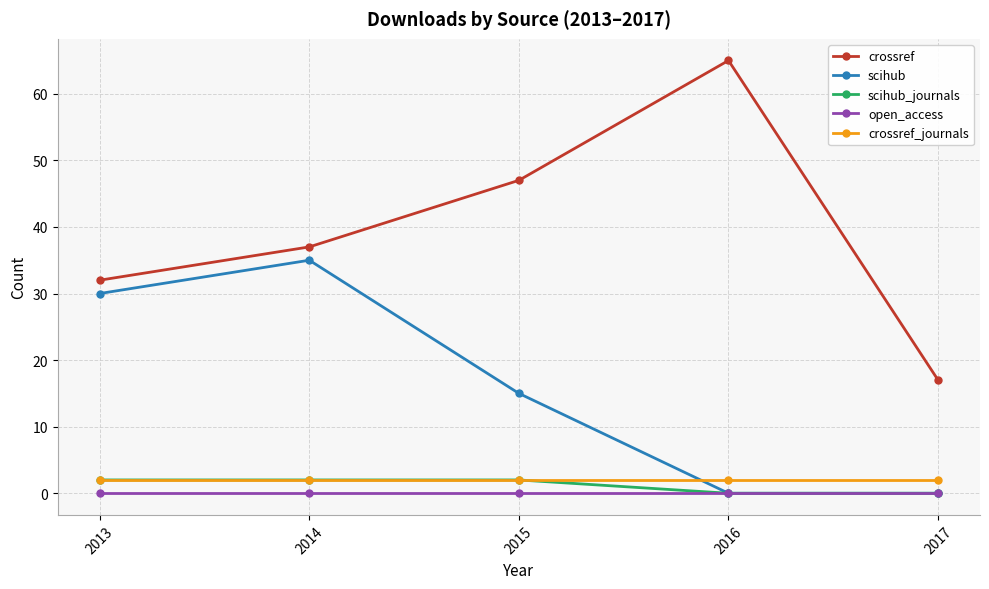

Is this an area chart (filled region under the line)?

No